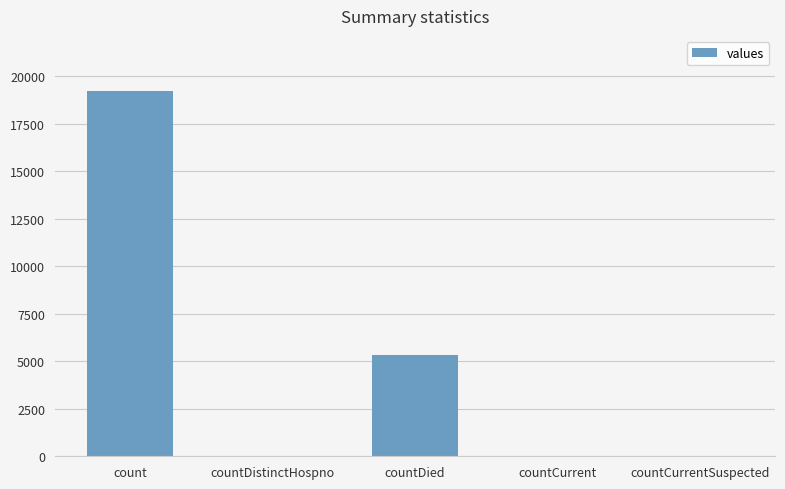

How many categories are shown in the chart?

5